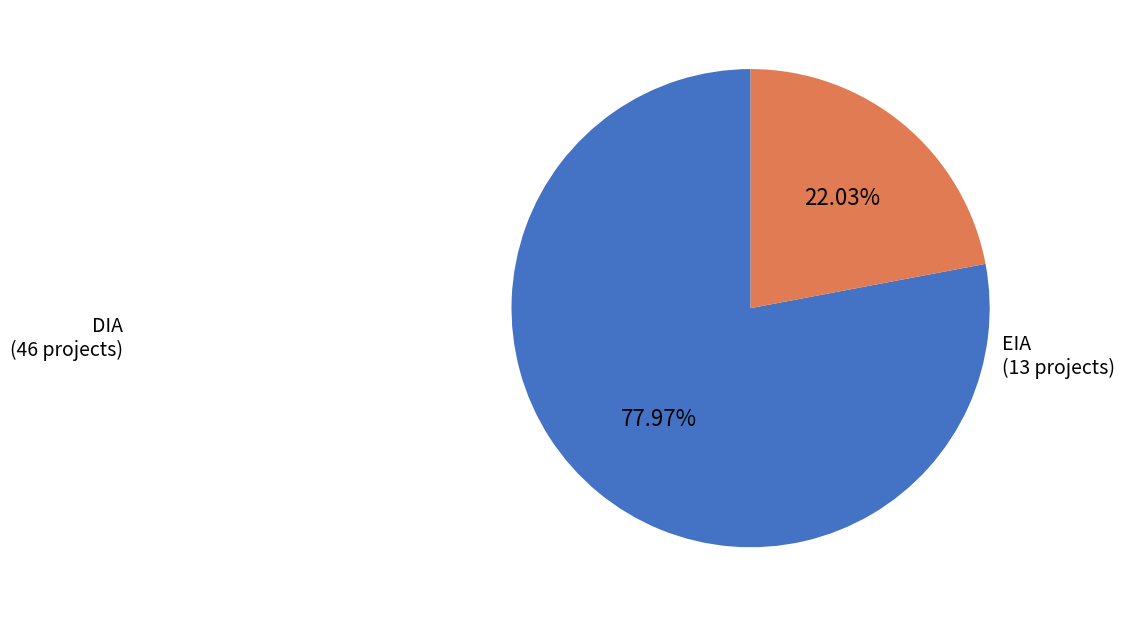

Does DIA represent more than half of the total?

Yes